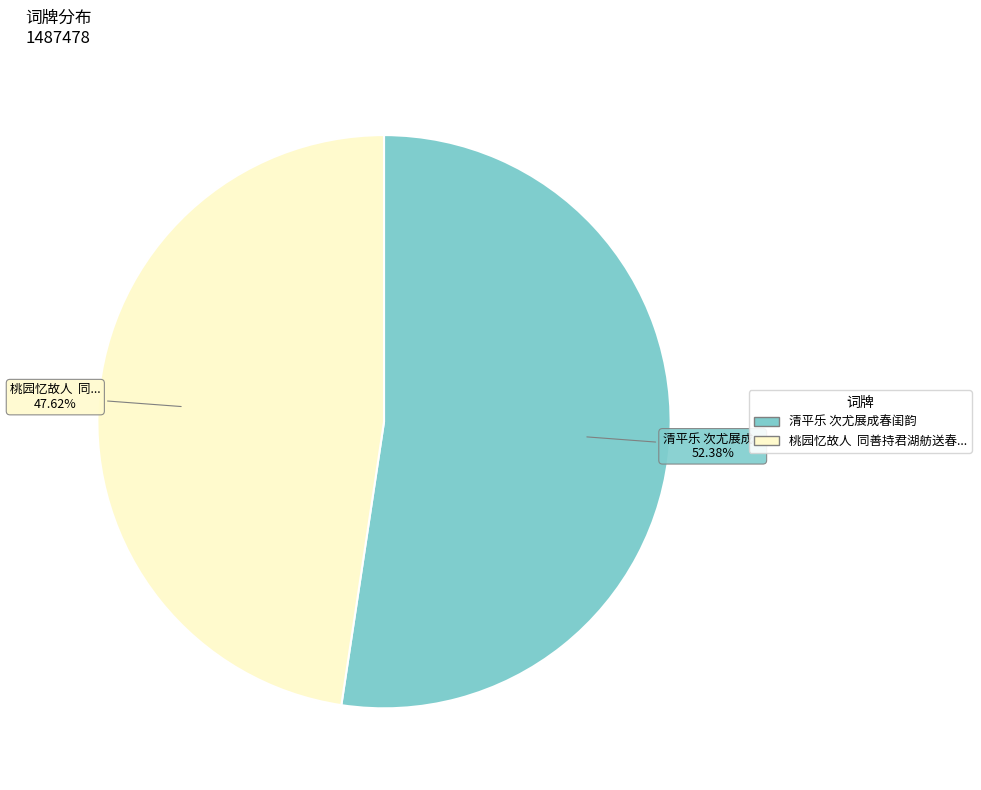

How many slices are in this pie chart?

2